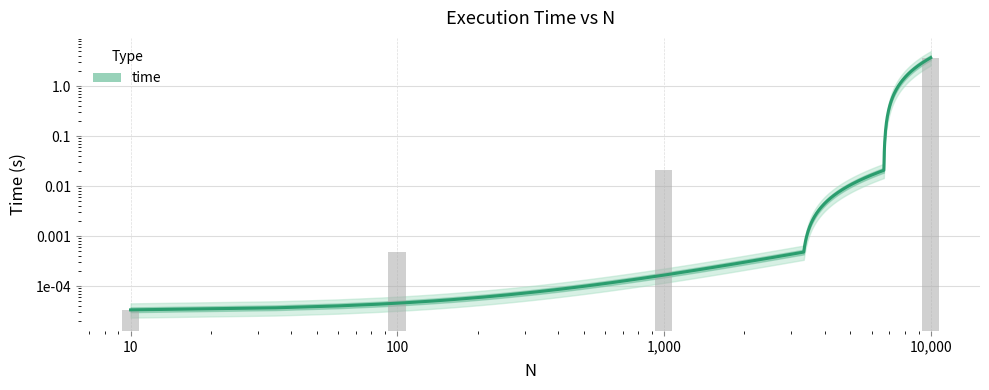

What is the change in value from 10 to 10000?

+3.7